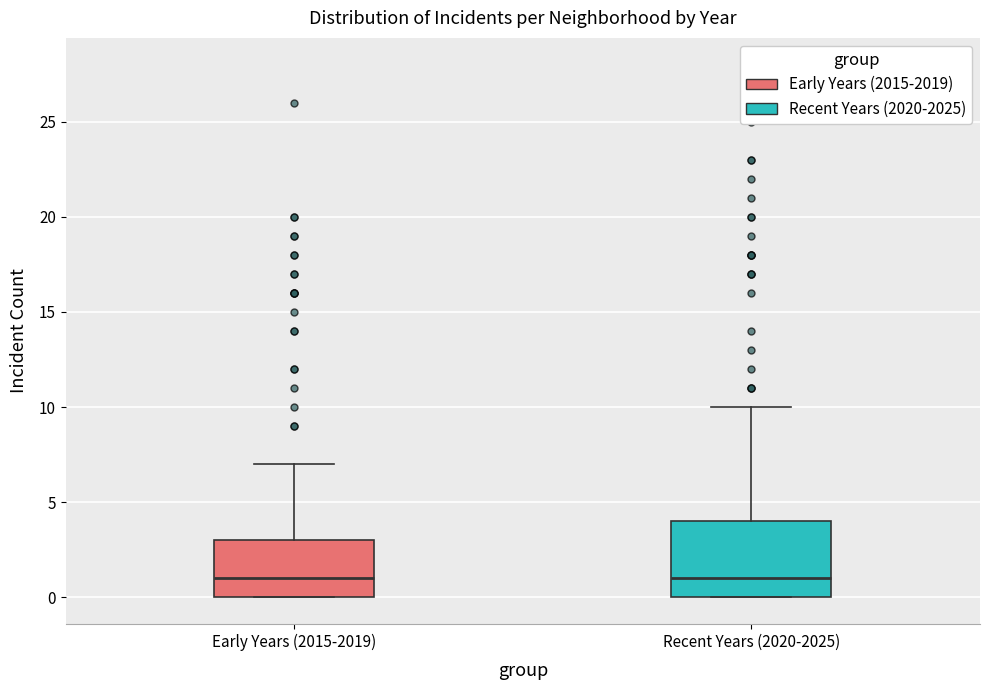

Reading left to right, read every box against the y-axis: the position of its median line, the range the box covers, and the ends of its whiskers. The values are not printed on the chart, so give them approximately, as read against the axis.

Early Years (2015-2019): median 1, box 0 to 3, whiskers 0 to 7
Recent Years (2020-2025): median 1, box 0 to 4, whiskers 0 to 10